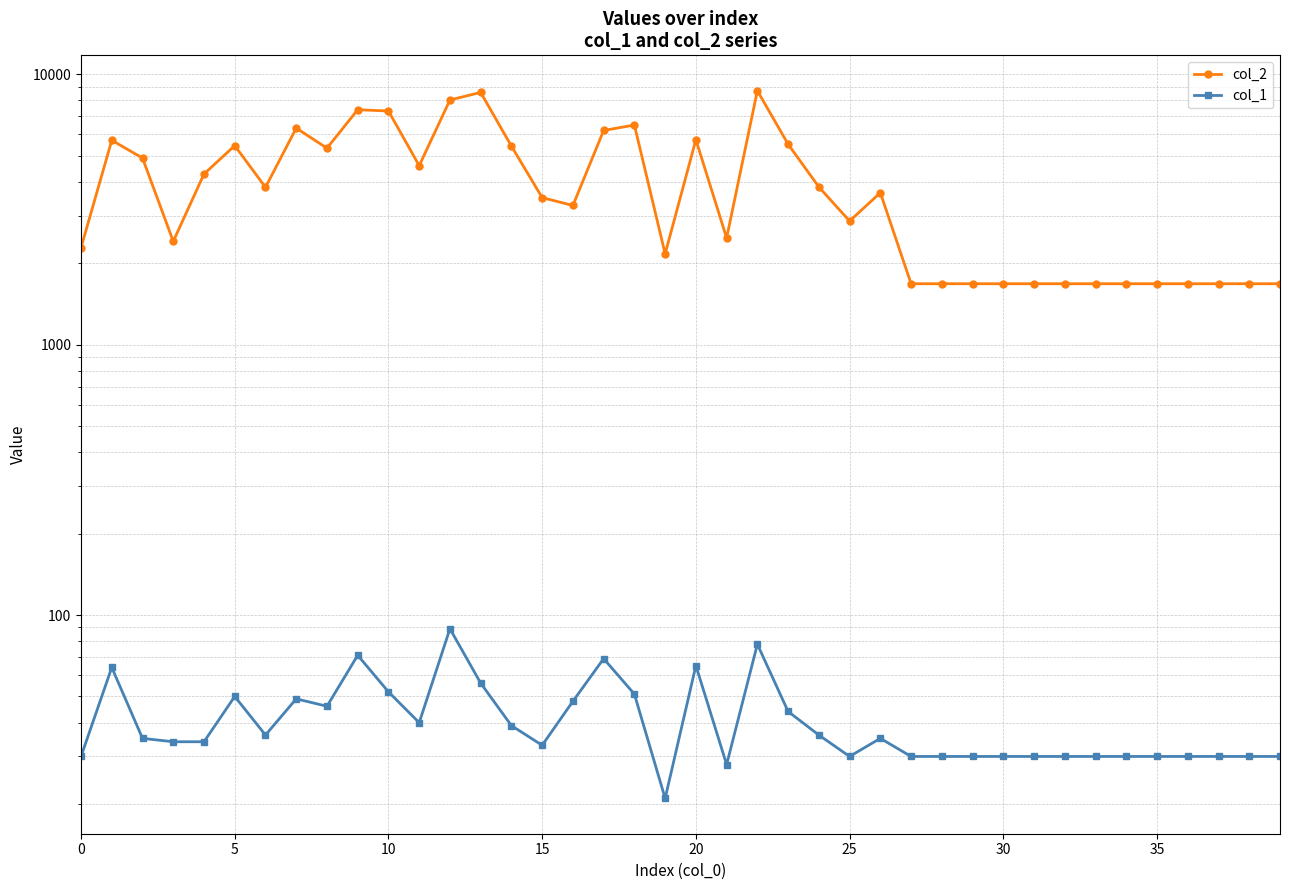

The col_2 series shows 2283 at 0. True or false?

True